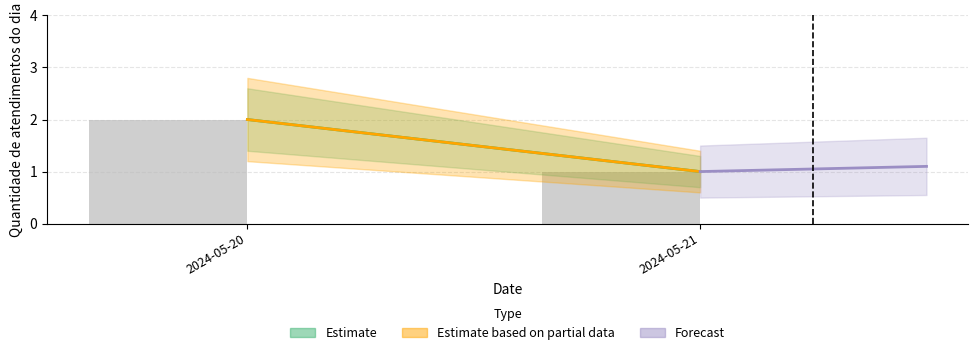

Which has a higher value, 2024-05-20 or 2024-05-21?

2024-05-20